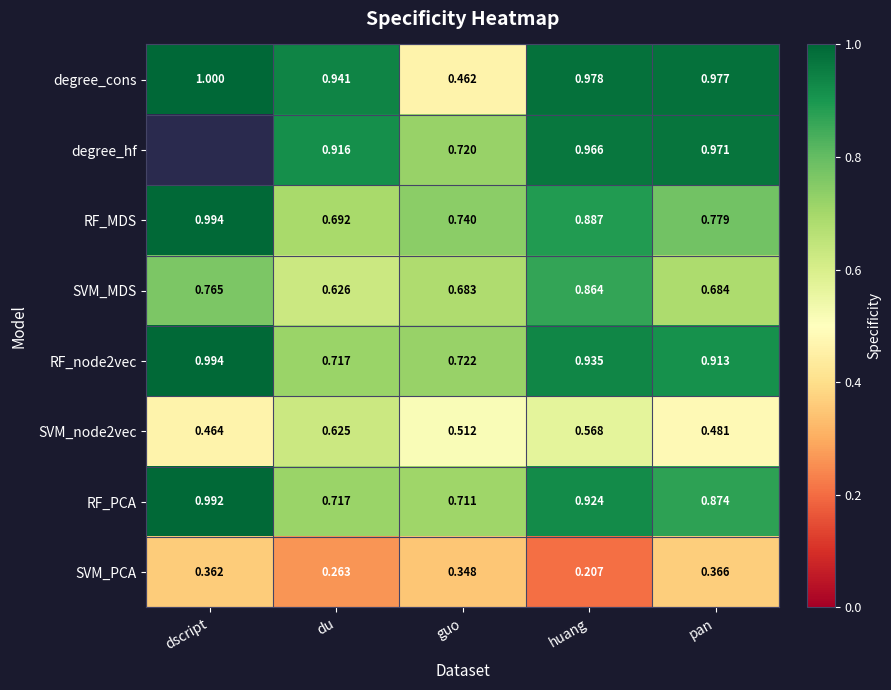

At how many categories does at least one series exceed 0?

5